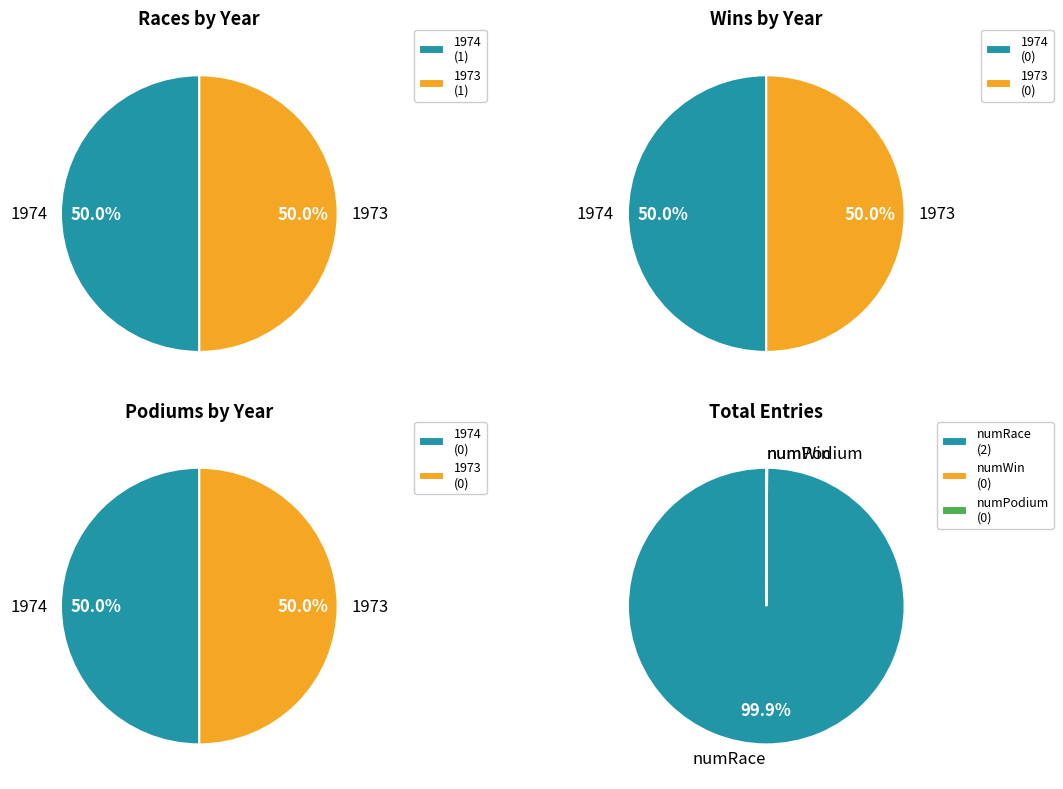

How much of the chart is everything except 1974?

50.0%